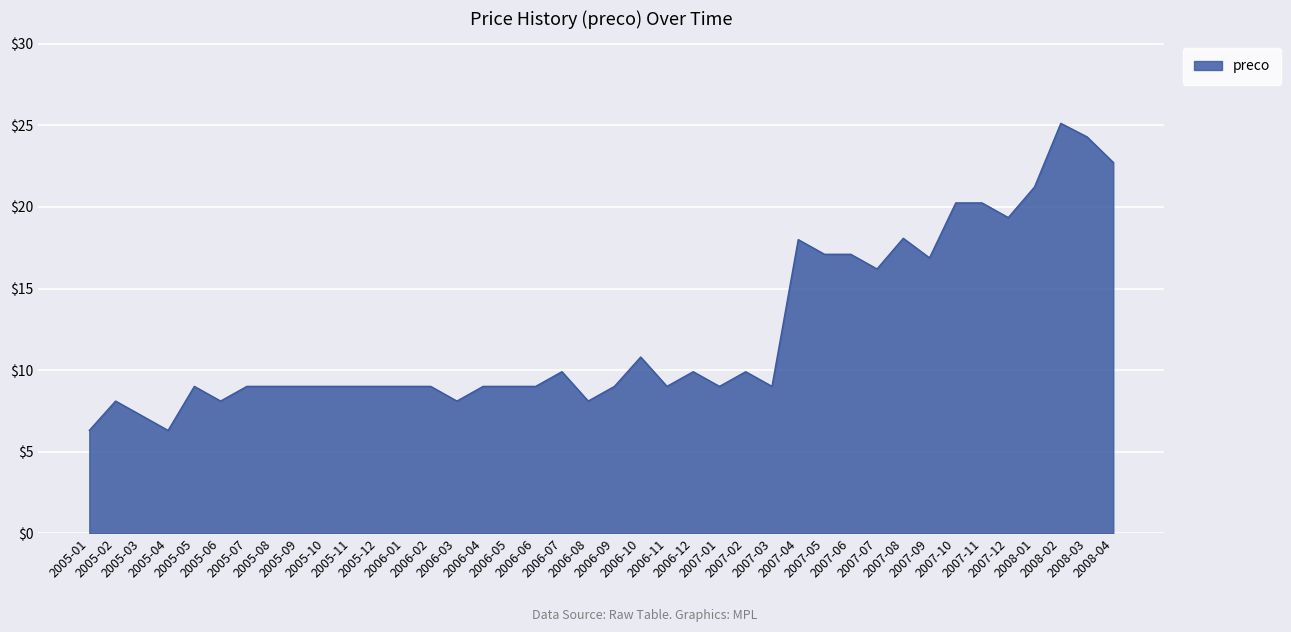

What is the difference between the maximum and minimum values?

18.8